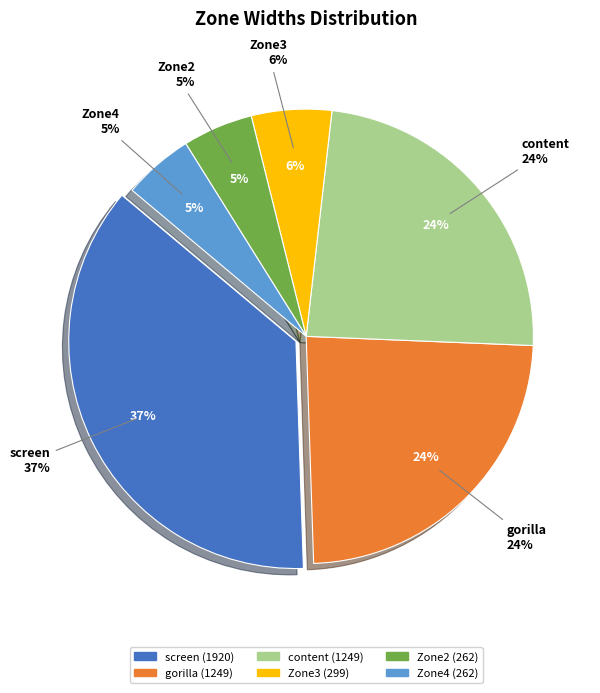

What portion of the pie excludes content?

76.2%